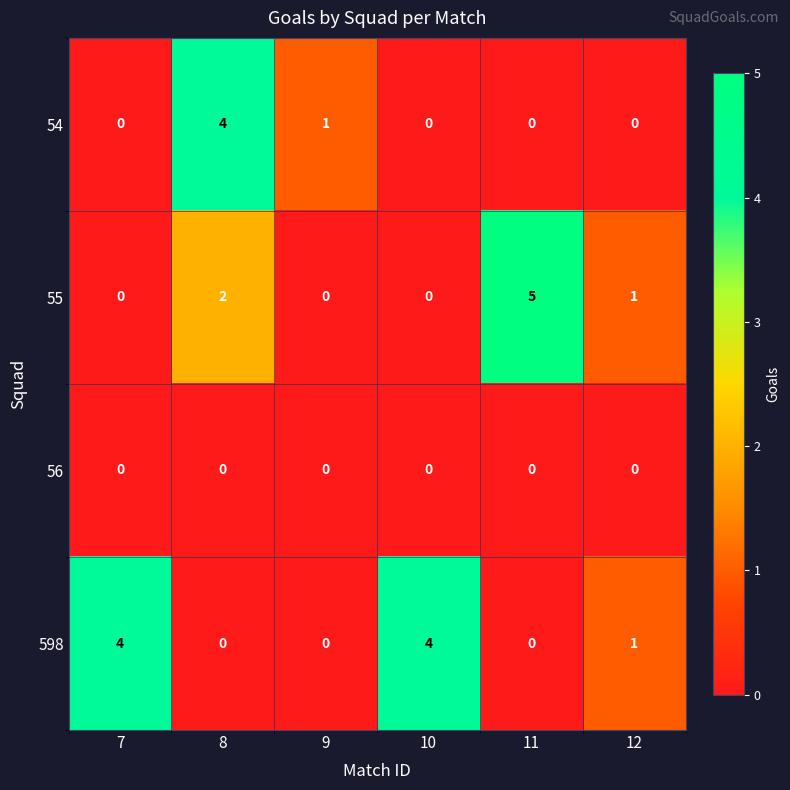

What is the difference between the 598 values at 7 and 11?

4